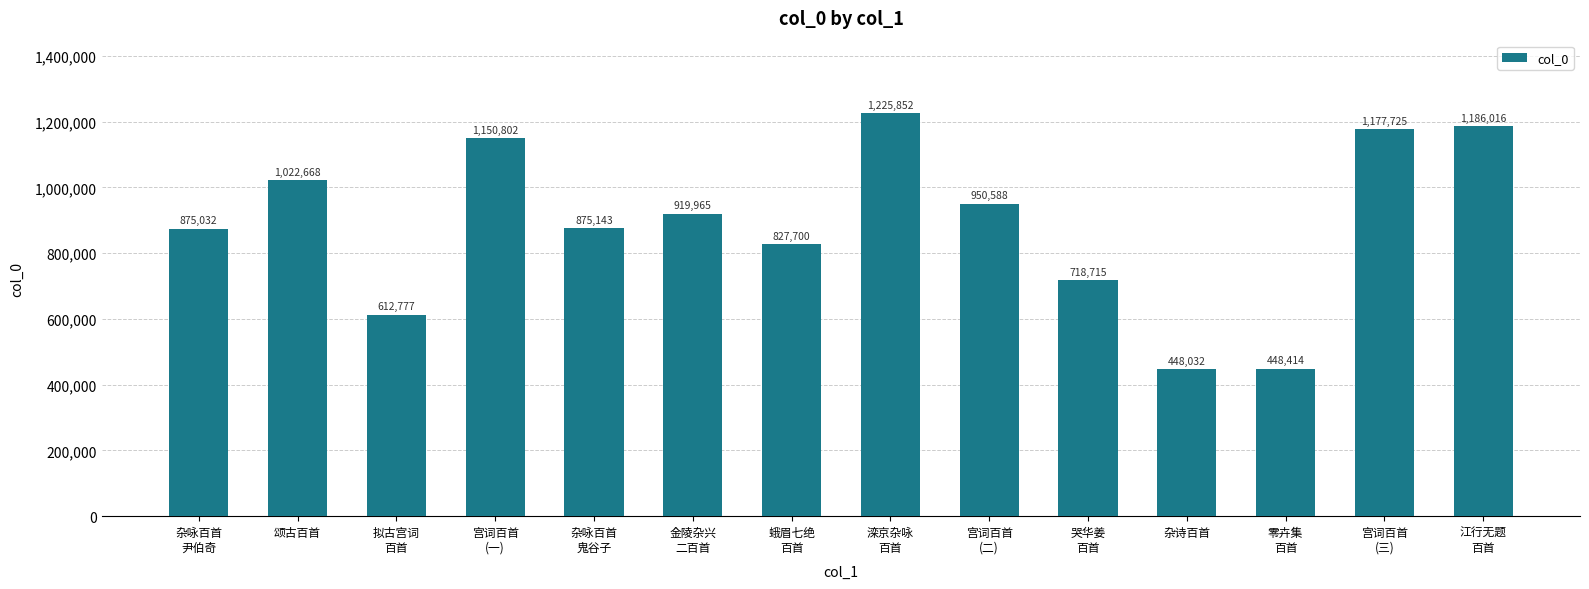

Reading left to right, what are all the values shown in this chart?

杂咏百首
尹伯奇=875032	颂古百首=1022668	拟古宫词
百首=612777	宫词百首
(一)=1150802	杂咏百首
鬼谷子=875143	金陵杂兴
二百首=919965	蛾眉七绝
百首=827700	滦京杂咏
百首=1225852	宫词百首
(二)=950588	哭华姜
百首=718715	杂诗百首=448032	零卉集
百首=448414	宫词百首
(三)=1177725	江行无题
百首=1186016